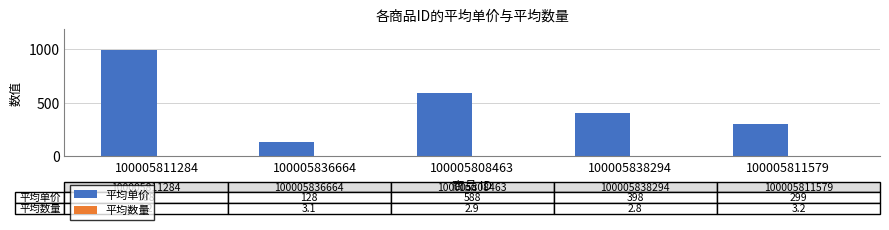

True or false: 平均单价 has a value of 205.5 at 100005838294.

False